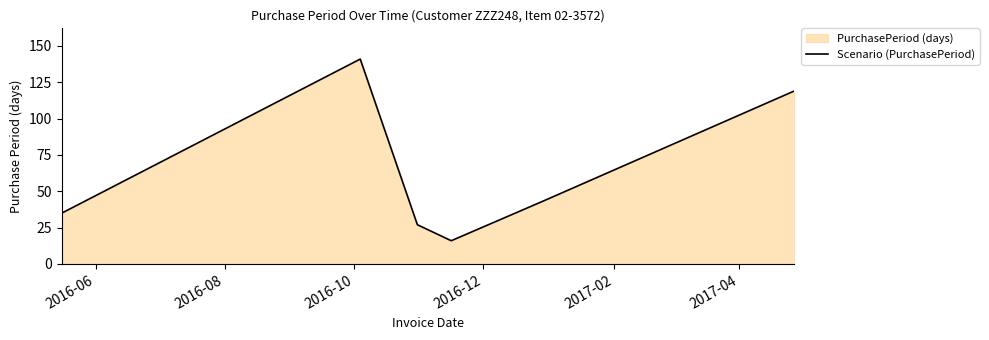

True or false: there are more than 2 points higher than both neighbors.

False